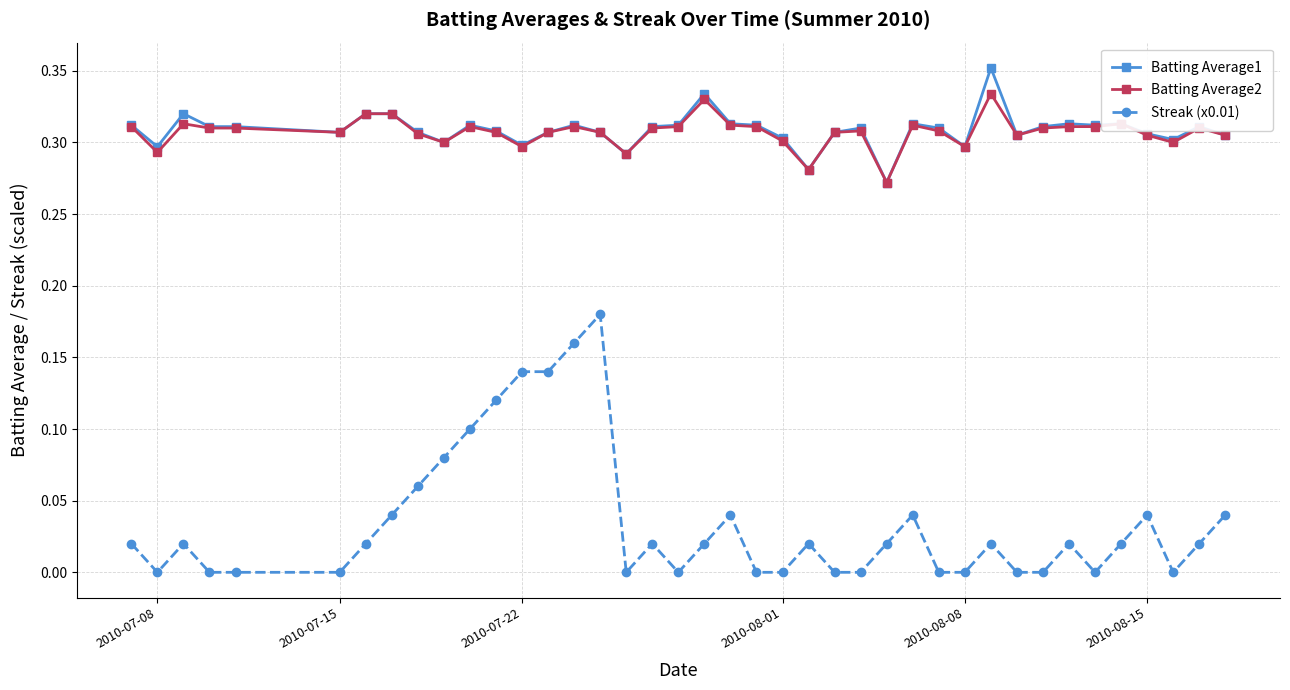

Rank the series by their maximum value, from highest to lowest.

Batting Average1, Batting Average2, Streak (x0.01)